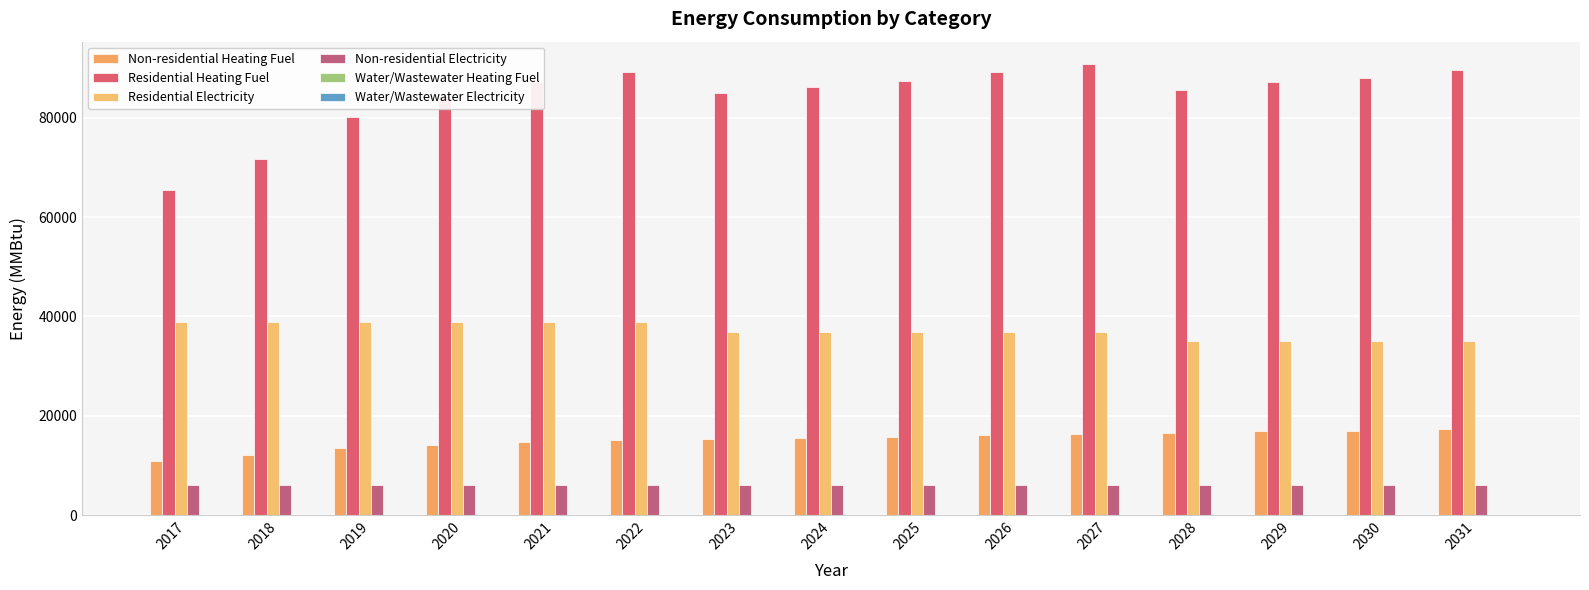

What is the value of the Residential Electricity bar at the 13th from the left?

34965.2